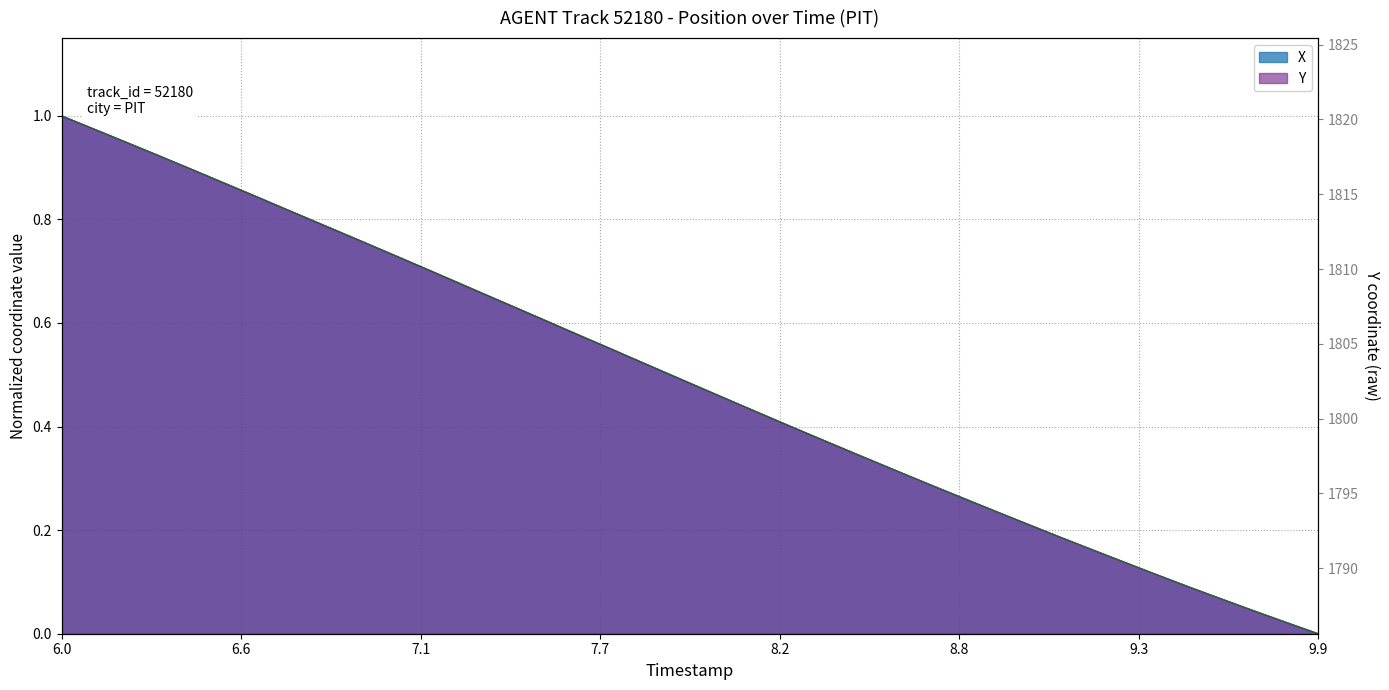

Reading left to right, extract all data points from this chart.

X: 1.0	1.0	0.9	0.9	0.9	0.9	0.8	0.8	0.8	0.8	0.7	0.7	0.7	0.7	0.6	0.6	0.6	0.6	0.5	0.5	0.5	0.4	0.4	0.4	0.4	0.3	0.3	0.3	0.3	0.2	0.2	0.2	0.2	0.1	0.1	0.1	0.1	0.0	0.0	0.0
Y: 1.0	1.0	0.9	0.9	0.9	0.9	0.8	0.8	0.8	0.8	0.7	0.7	0.7	0.7	0.6	0.6	0.6	0.6	0.5	0.5	0.5	0.4	0.4	0.4	0.4	0.3	0.3	0.3	0.3	0.2	0.2	0.2	0.2	0.1	0.1	0.1	0.1	0.0	0.0	0.0